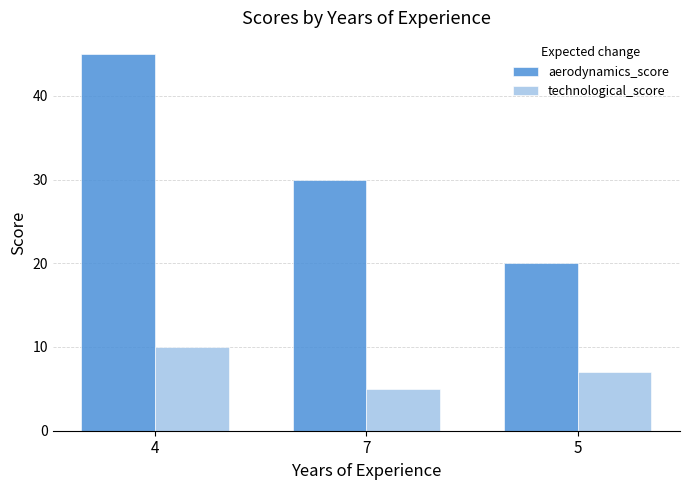

What is the label of the 3rd bar from the right?

4